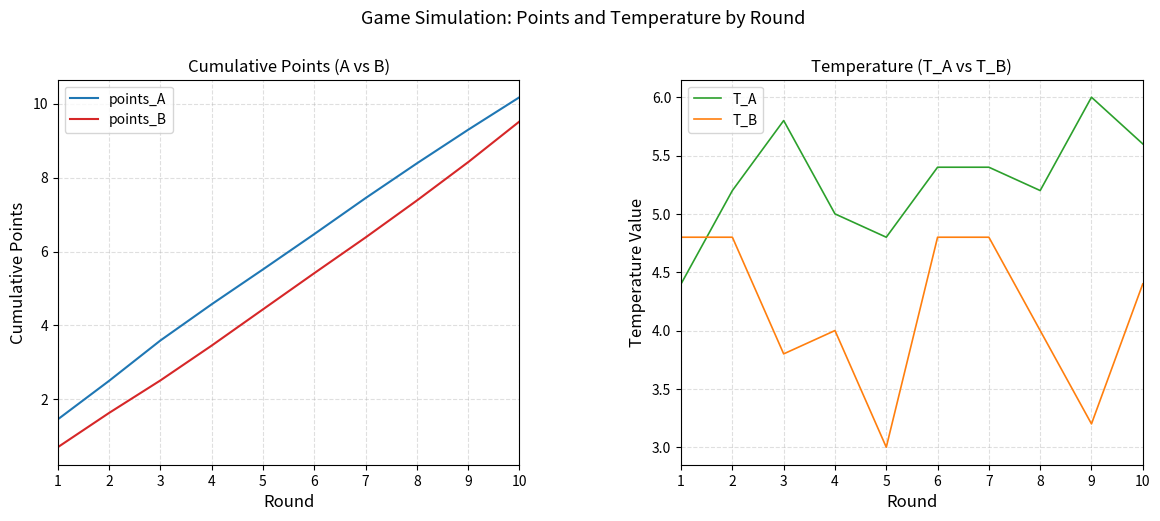

Count the number of data series in this chart.

4